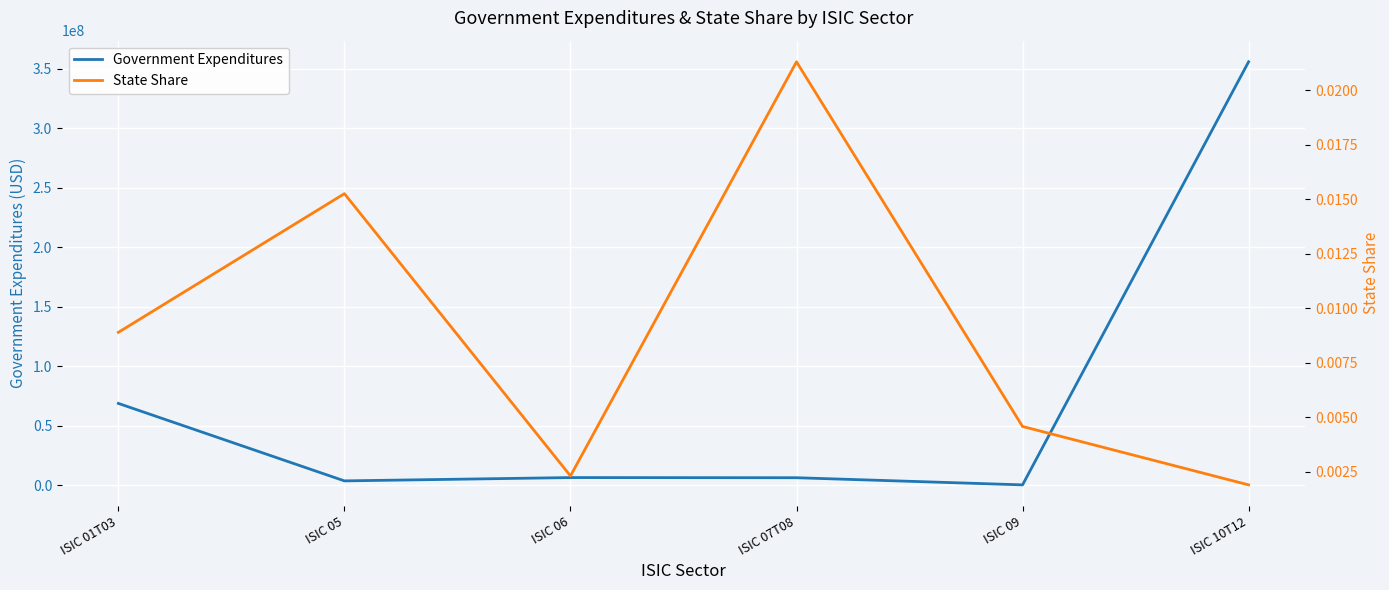

What is the label of the 1st point from the right?

ISIC 10T12